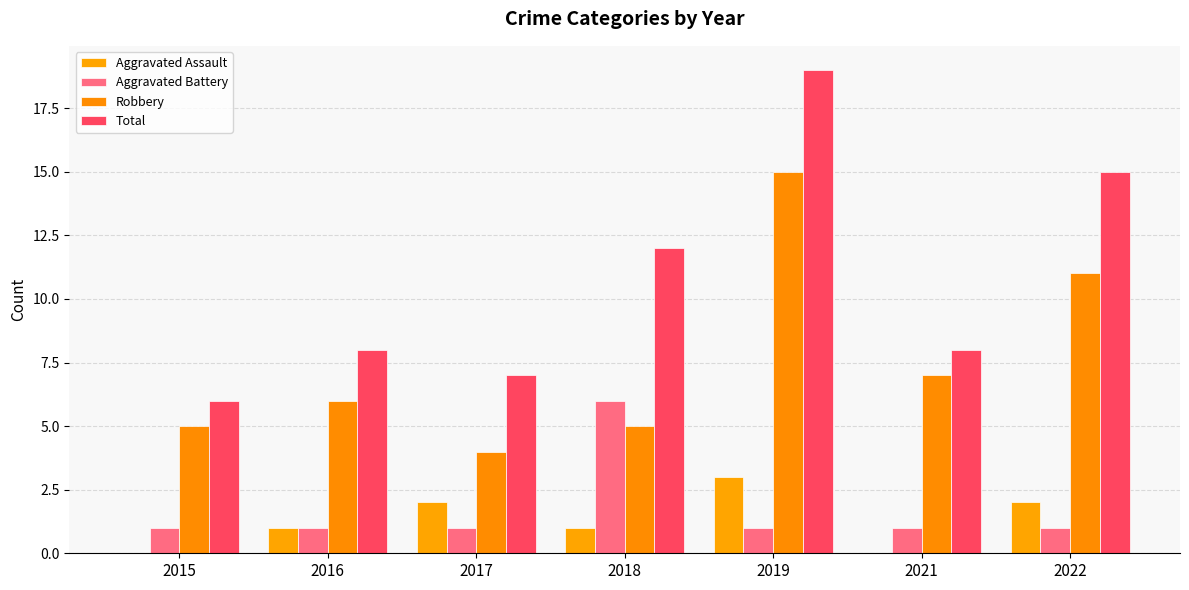

Is it true that Total equals 10 at 2015?

False